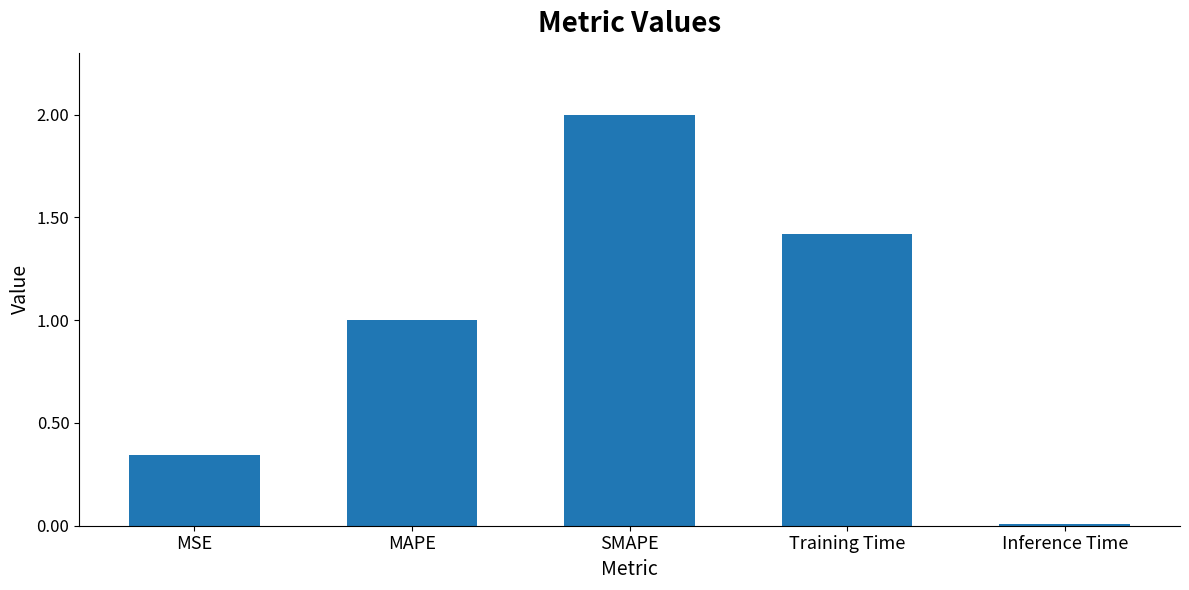

What is the label of the 3rd bar from the left?

SMAPE